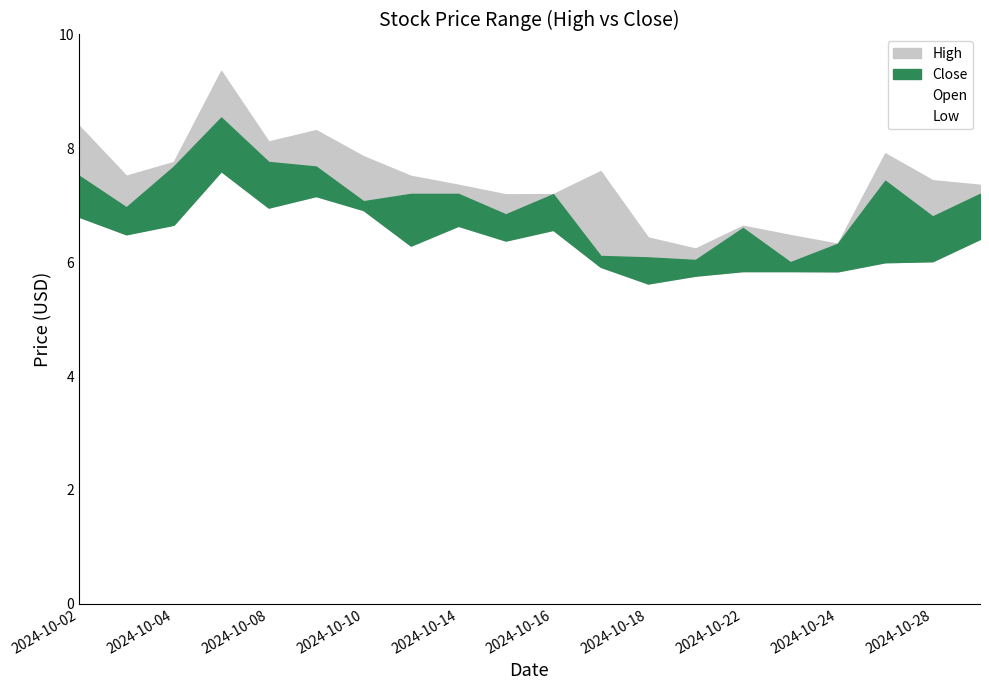

Count the number of categories in the chart.

20